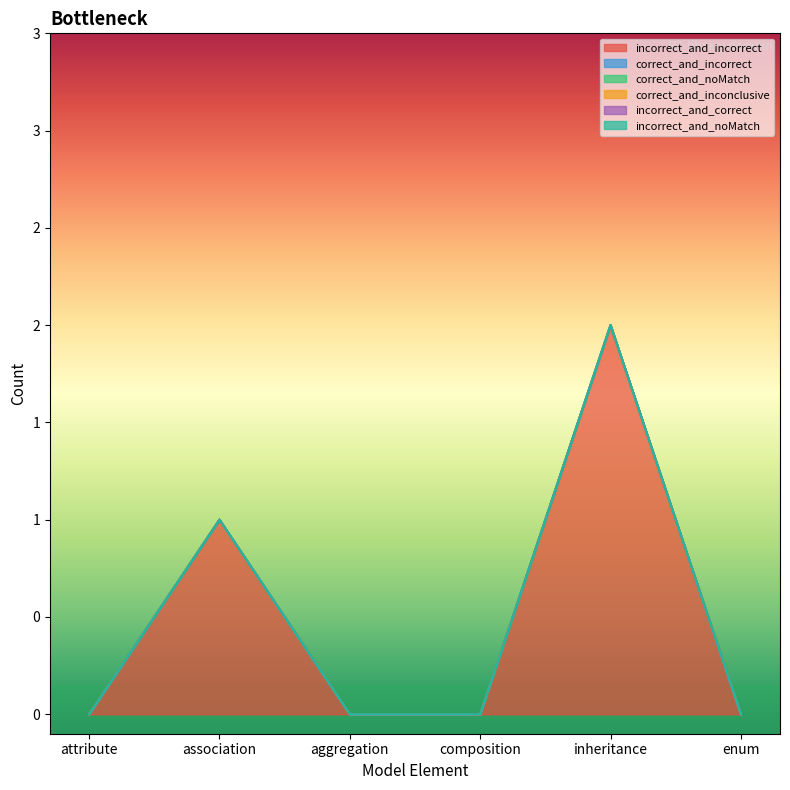

At which label is incorrect_and_noMatch closest to 0?

attribute